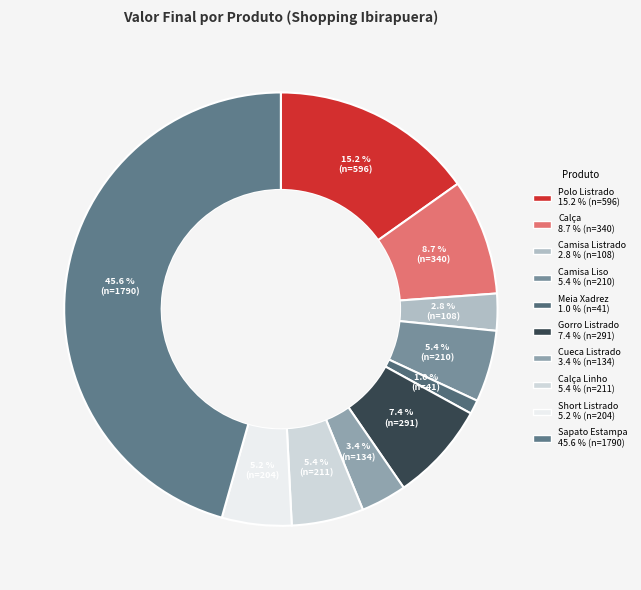

How many segments does this pie chart have?

10